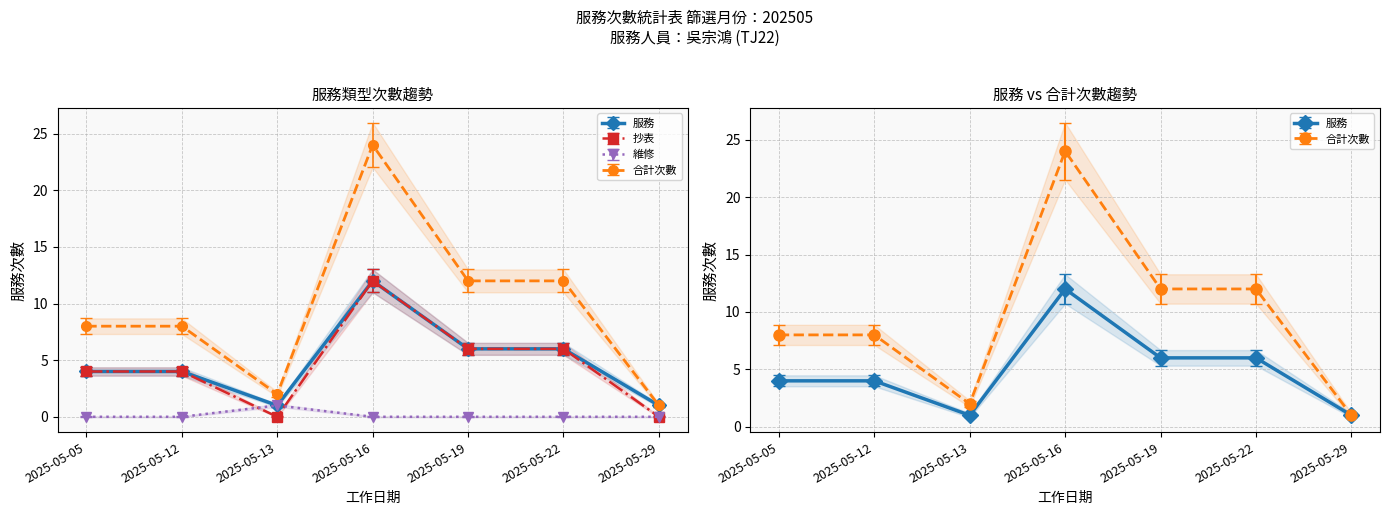

Reading left to right, list all the values displayed in this chart.

服務: 4	4	1	12	6	6	1
抄表: 4	4	0	12	6	6	0
維修: 0	0	1	0	0	0	0
合計次數: 8	8	2	24	12	12	1